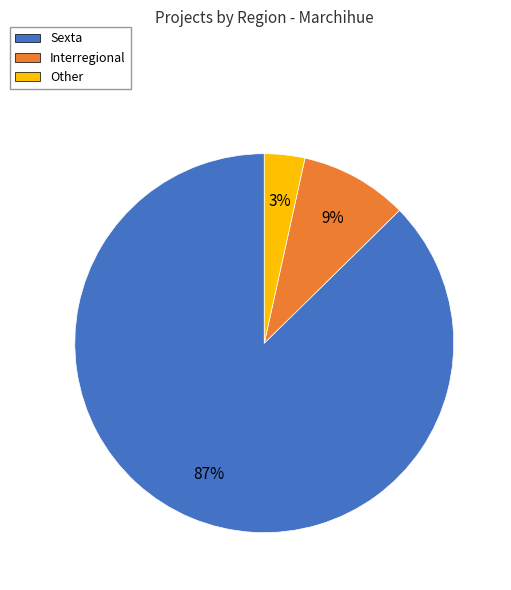

To the nearest percent, what percentage of the pie is Other?

3%